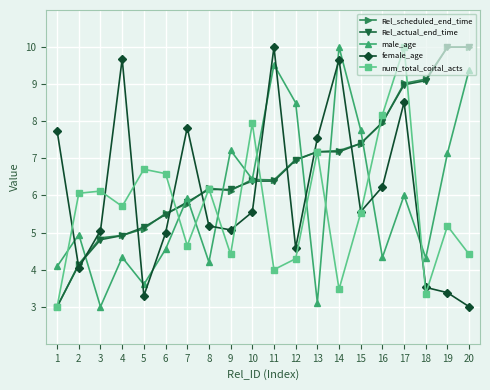

The num_total_coital_acts series shows 10.8 at 2. True or false?

False